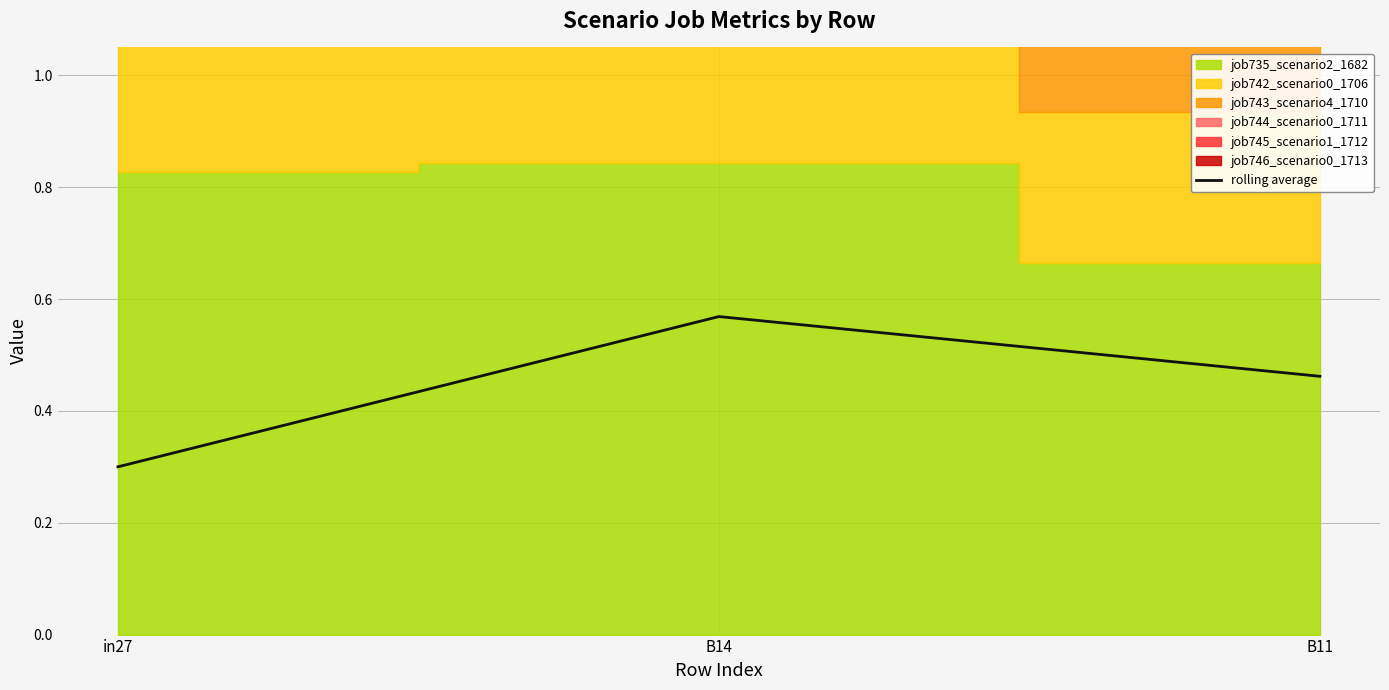

What position from the right is B14?

2